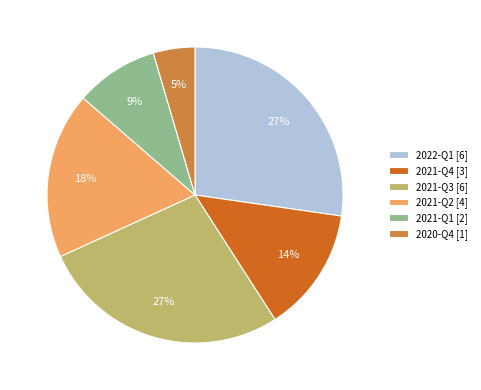

Which slice is the smallest?

2020-Q4